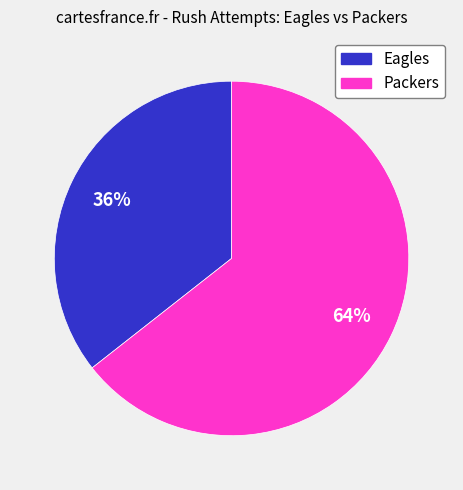

Count the number of slices in the pie.

2